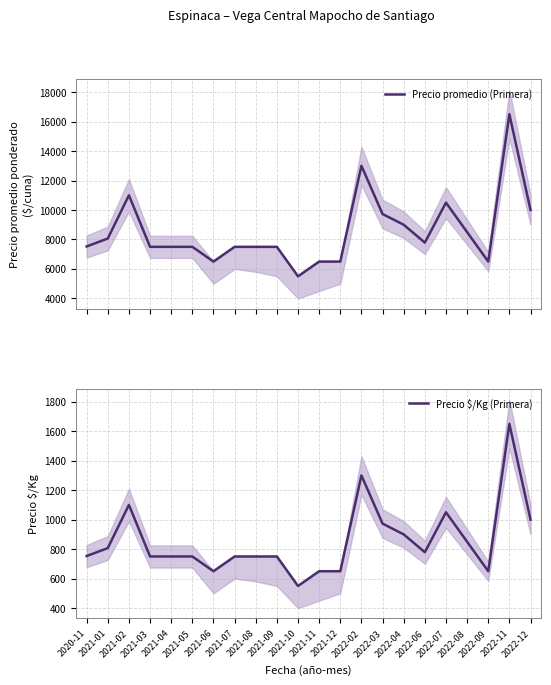

True or false: Precio promedio (Primera) and Precio $/Kg (Primera) intersect in this chart.

False